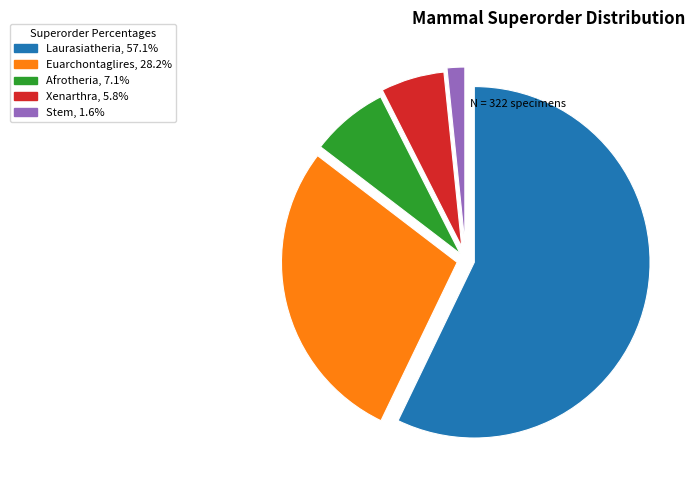

Do Euarchontaglires, 28.2% and Laurasiatheria, 57.1% together represent more than half of the pie?

Yes